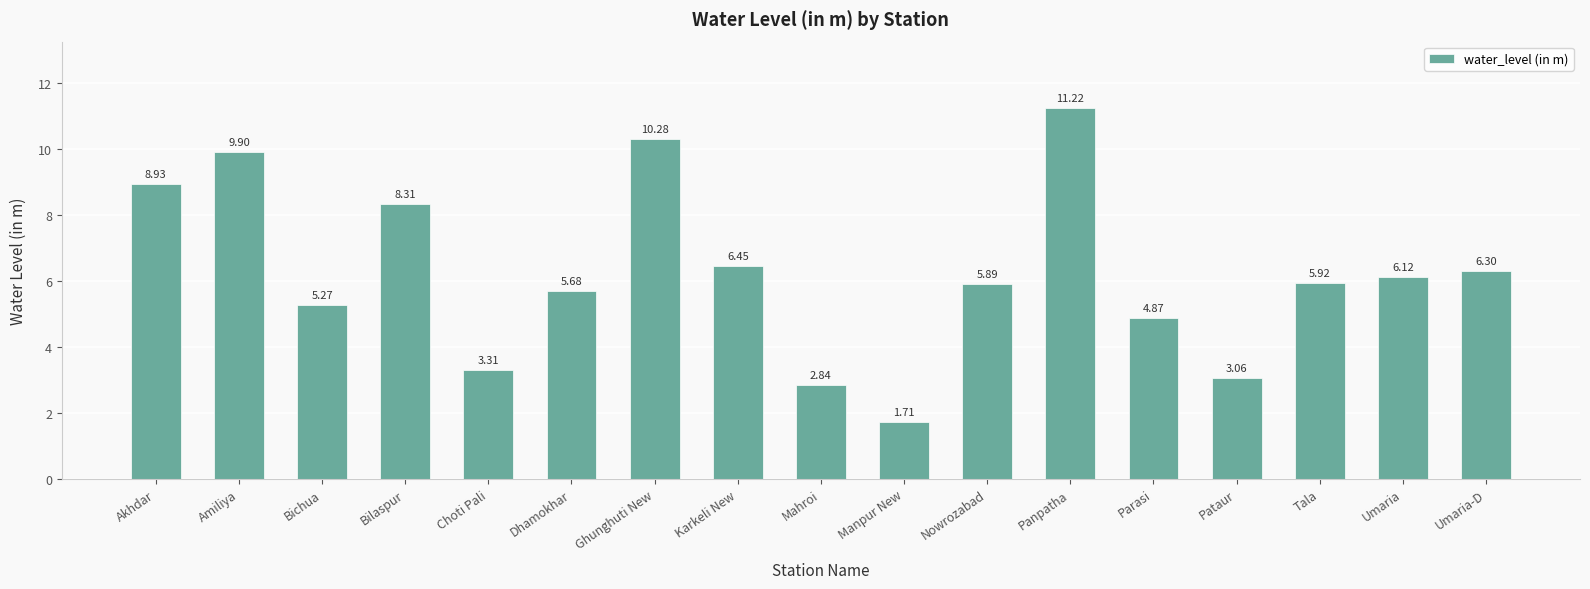

Where does the data first go above 5?

Akhdar